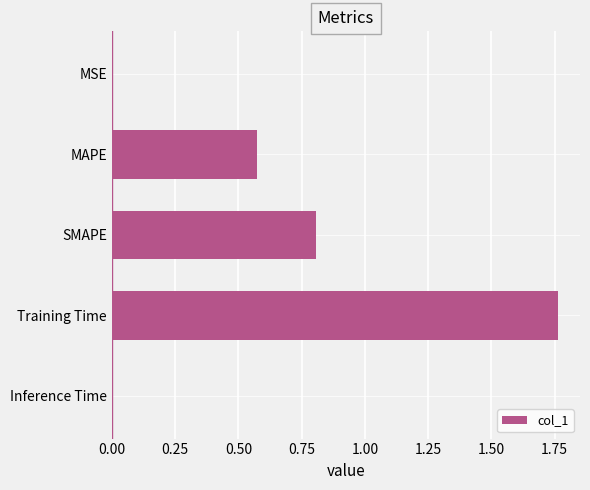

Which has a higher value, SMAPE or MSE?

SMAPE